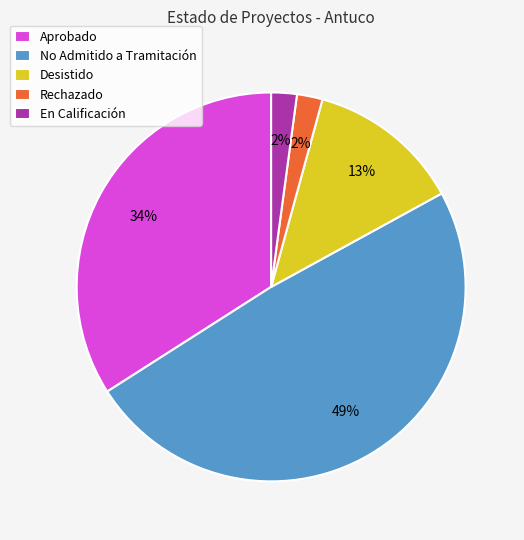

Does Desistido account for over 50% of the chart?

No